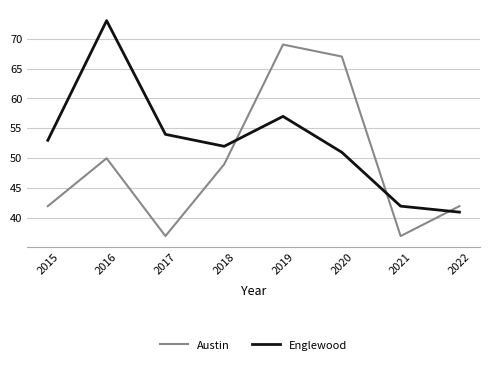

Is the value of Englewood at 2018 greater than the value of Austin at 2019?

No